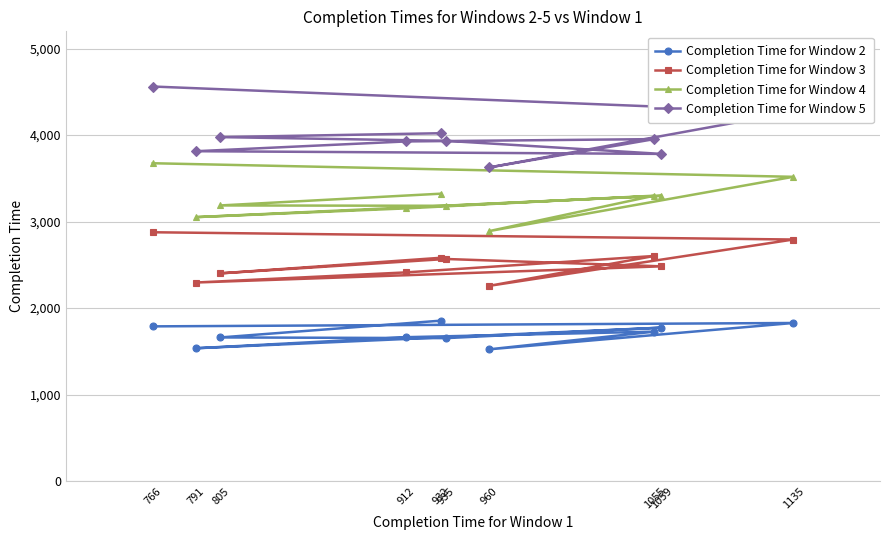

True or false: Completion Time for Window 4 and Completion Time for Window 3 intersect in this chart.

False